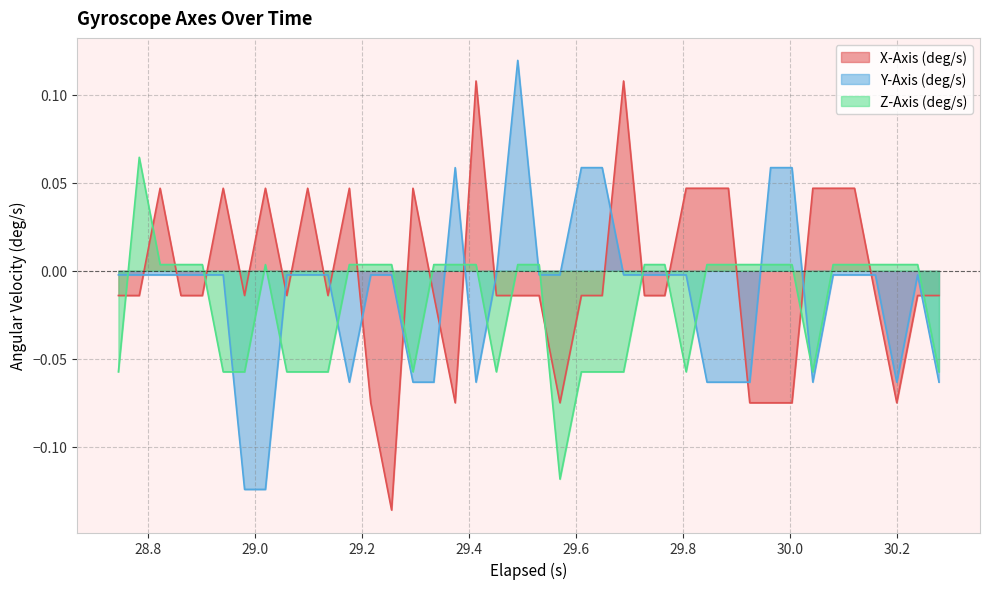

Rank the series by their maximum value, from highest to lowest.

Y-Axis (deg/s), X-Axis (deg/s), Z-Axis (deg/s)